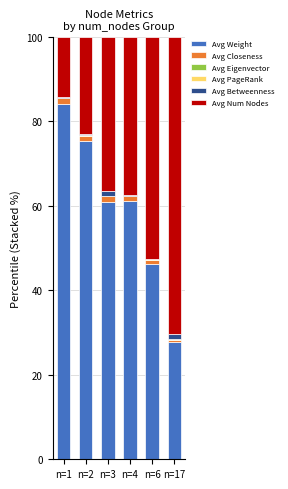

The value of Avg Weight at n=1 is 33.8. True or false?

False